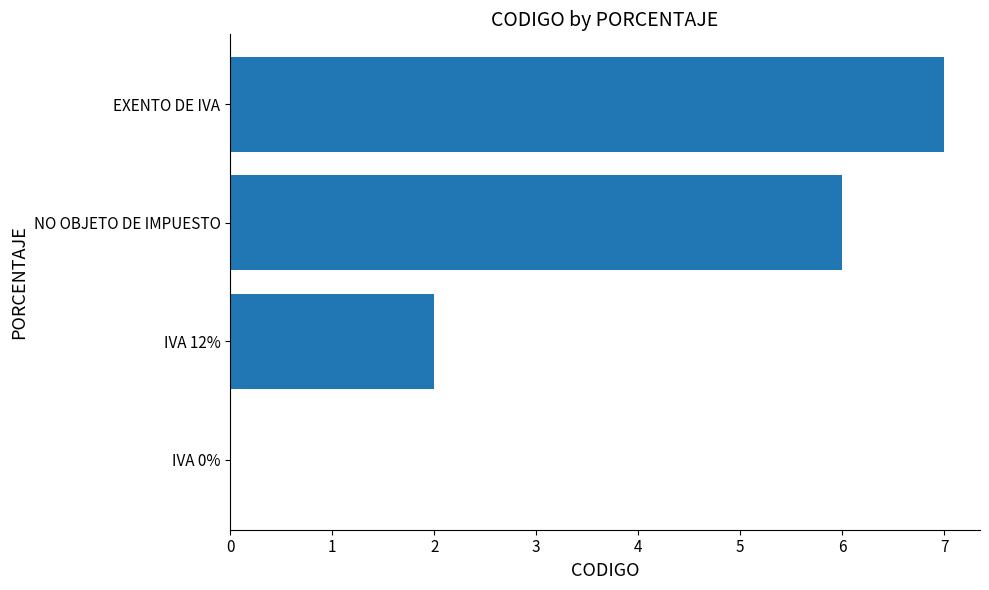

At which label is the value closest to 3?

IVA 12%